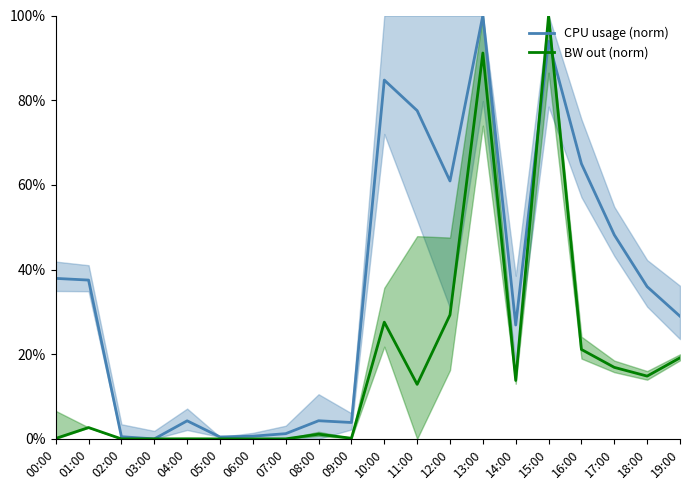

At which category does BW out (norm) reach its first local peak?

01:00